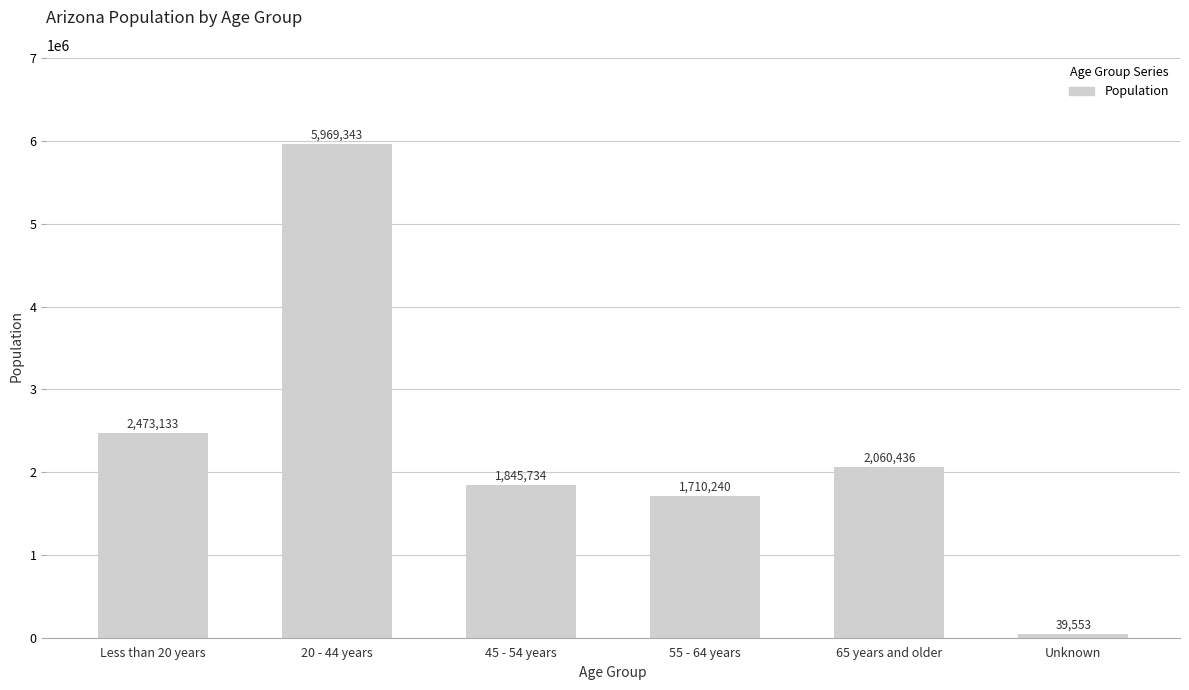

At which category does the chart reach its minimum across all series?

Unknown